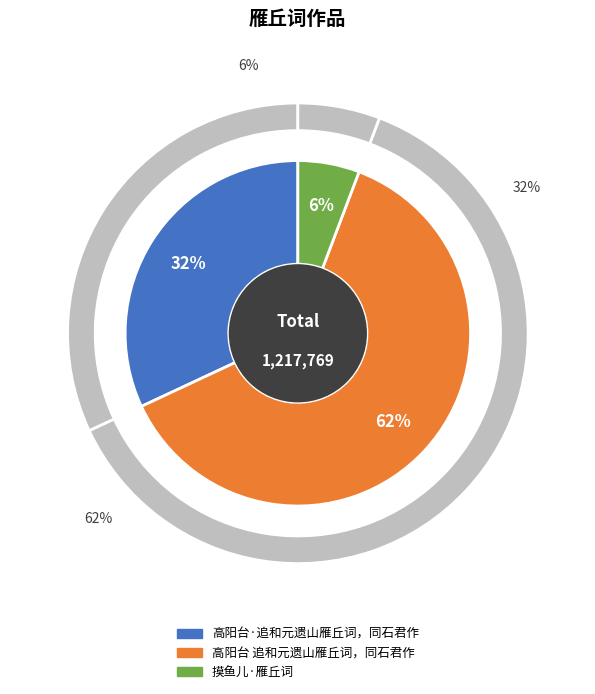

Which has a higher value, 高阳台·追和元遗山雁丘词，同石君作 or 高阳台 追和元遗山雁丘词，同石君作?

高阳台 追和元遗山雁丘词，同石君作